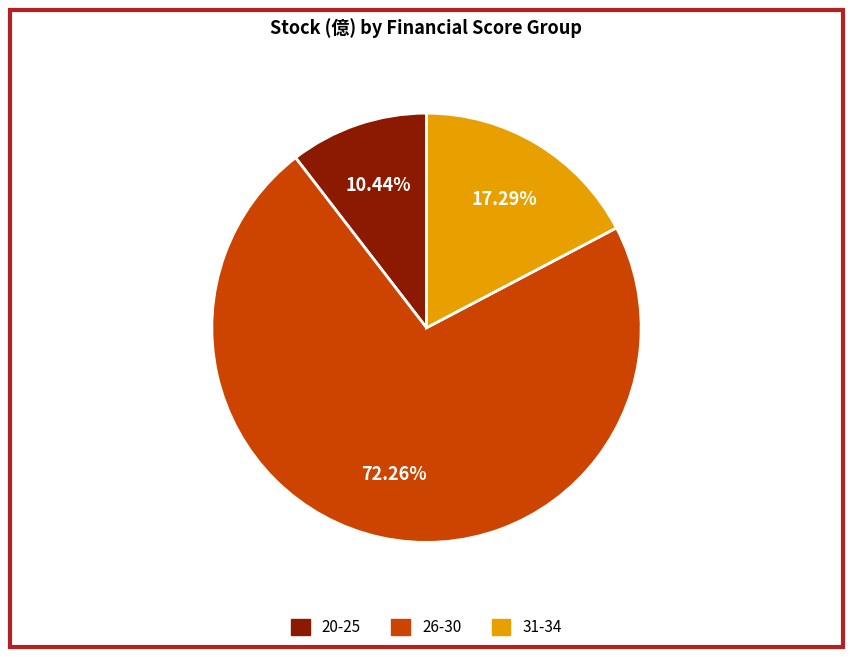

Is there any slice that represents more than half of the pie?

Yes